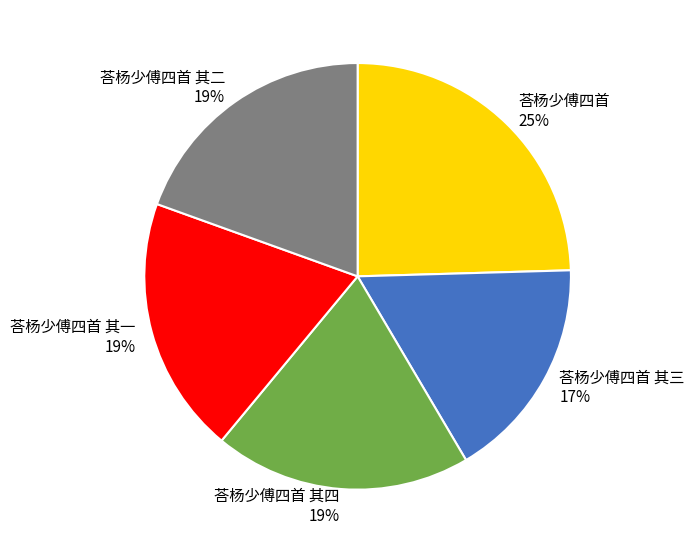

To the nearest percent, what percentage of the pie is 荅杨少傅四首 其一?

19%